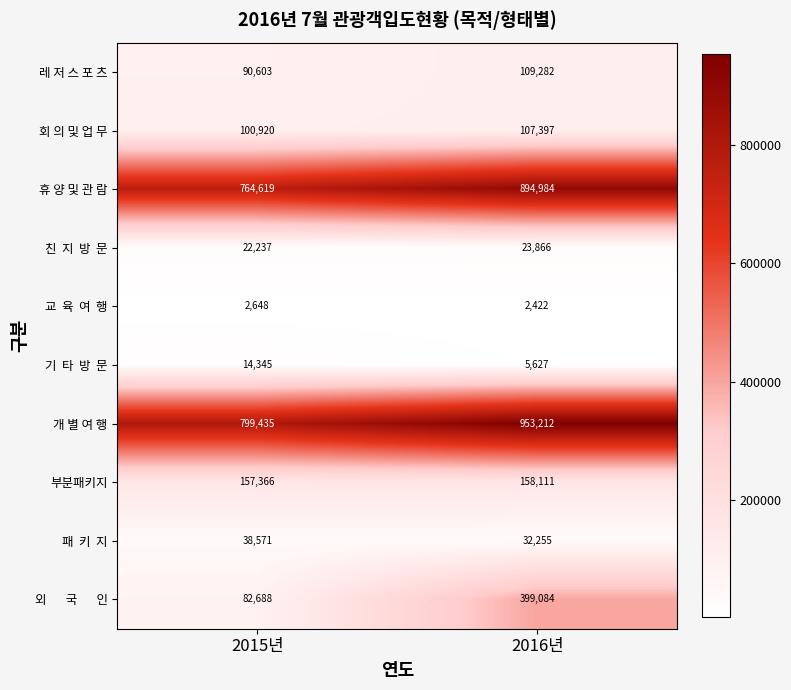

True or false: 개 별 여 행 has a value of 953212 at 2016년.

True